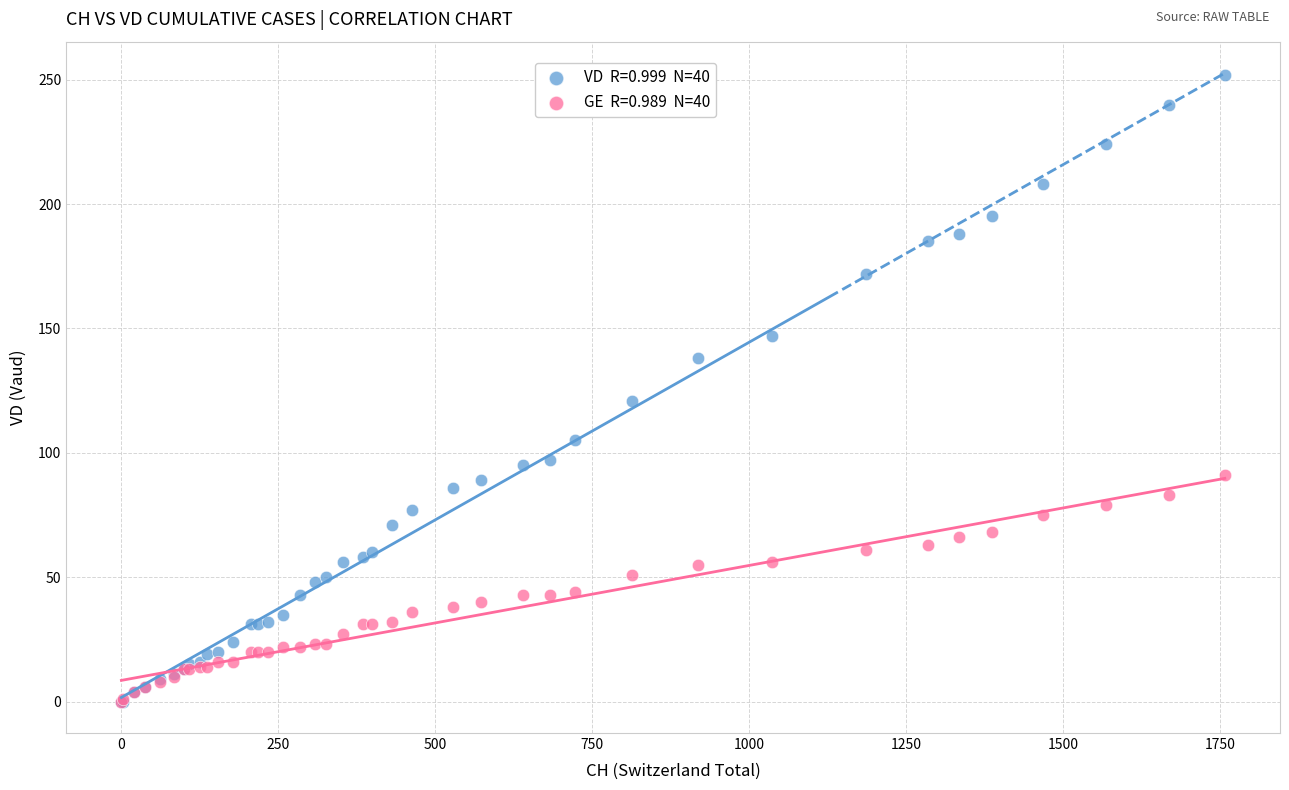

Across all series, what Y value is closest to 126?

121